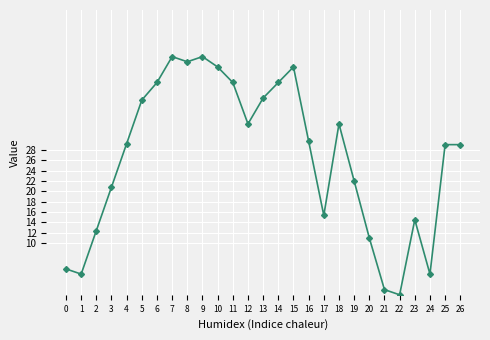

Which category has the lowest value across all series?

22